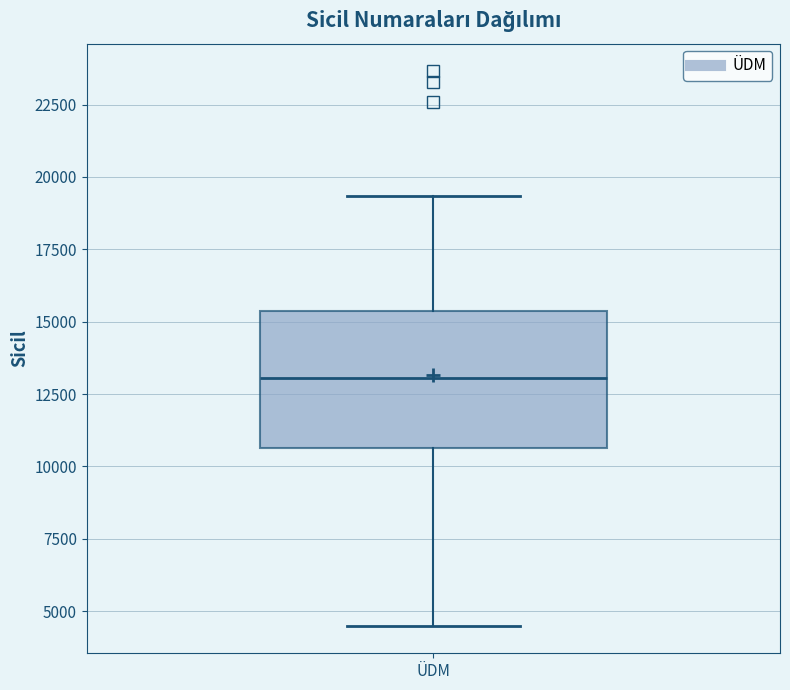

Transcribe this box plot: give where the median line is, the range the box spans, and where the two whiskers end, as read against the y-axis. The values are not printed on the chart, so give them approximately, as read against the axis.

median 13000, box 10500 to 15500, whiskers 4500 to 19500